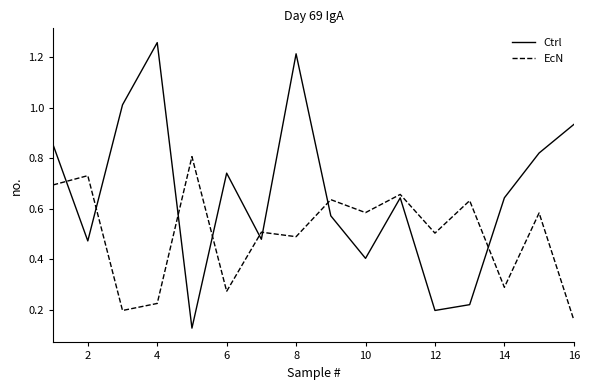

Does the chart have visible grid lines?

No